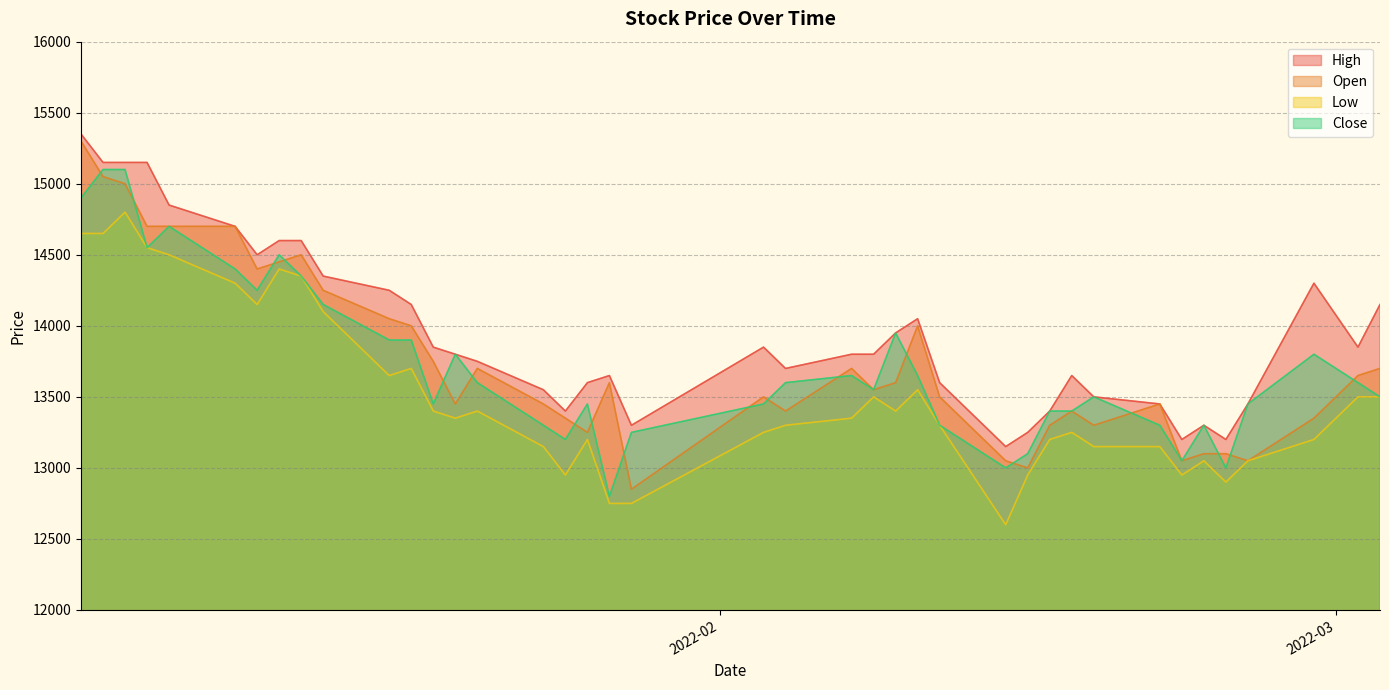

Which has a higher value, 2022-01-28 or 2022-01-18?

2022-01-18